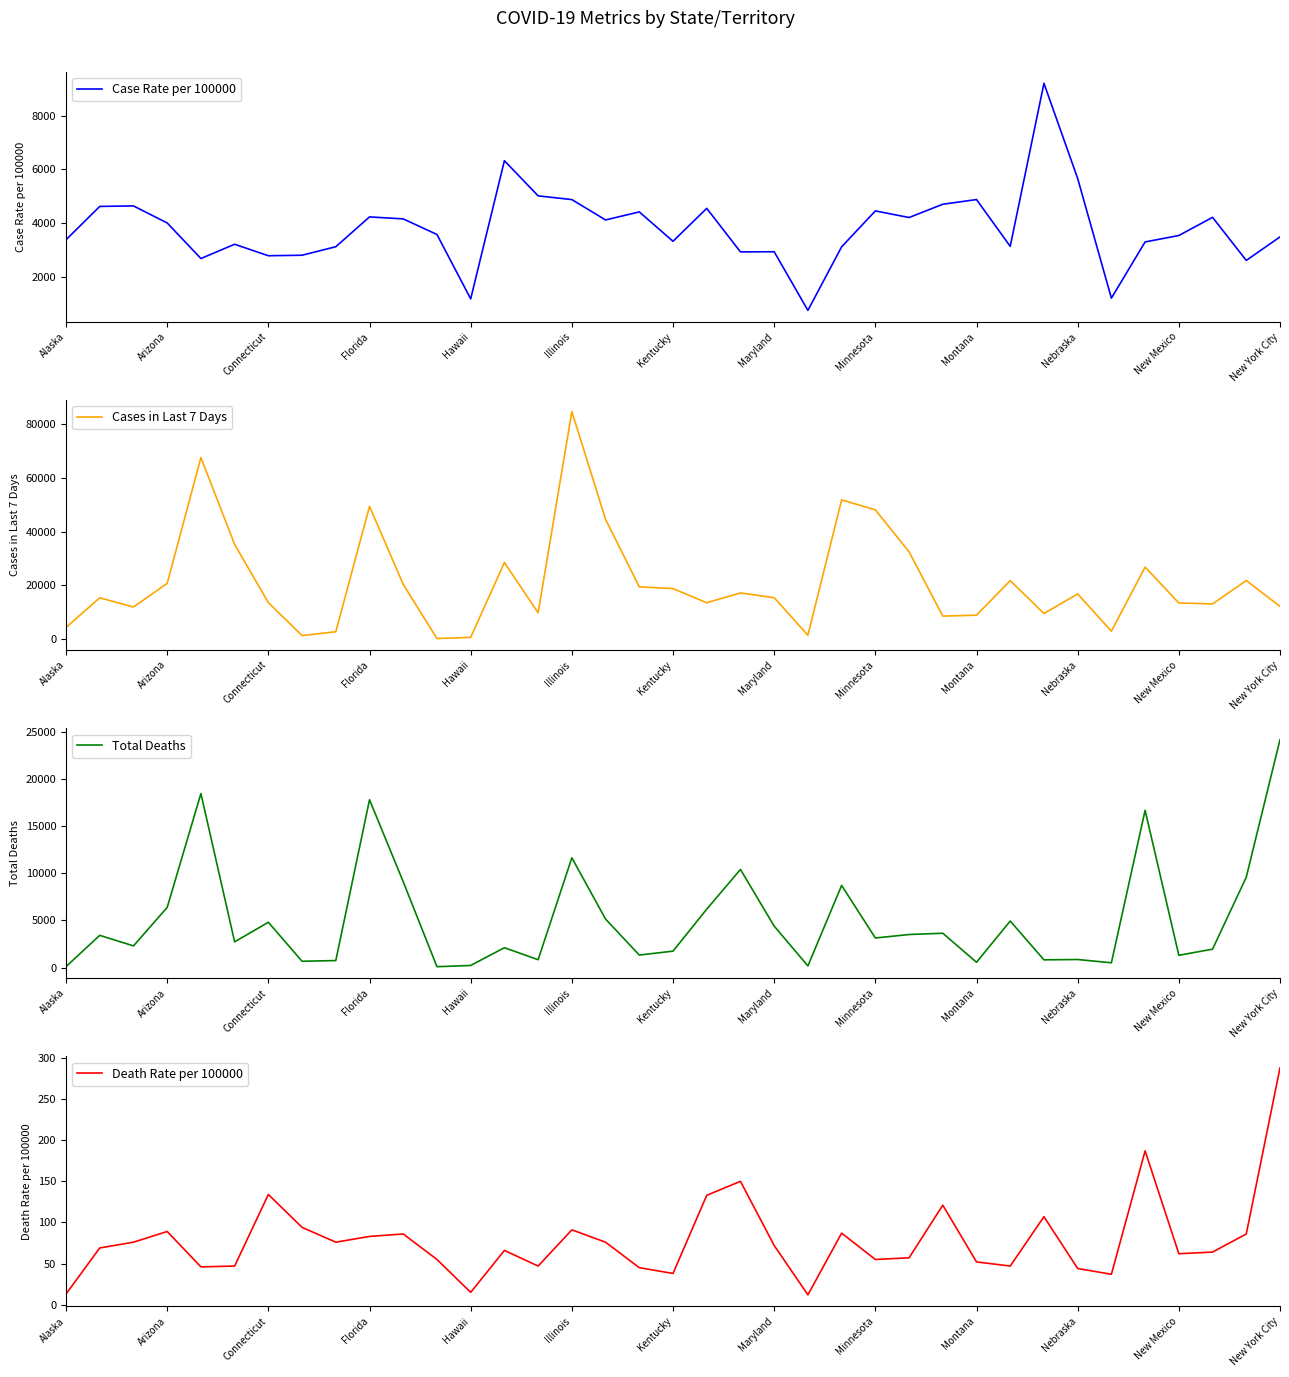

True or false: Death Rate per 100000 and Case Rate per 100000 intersect in this chart.

False